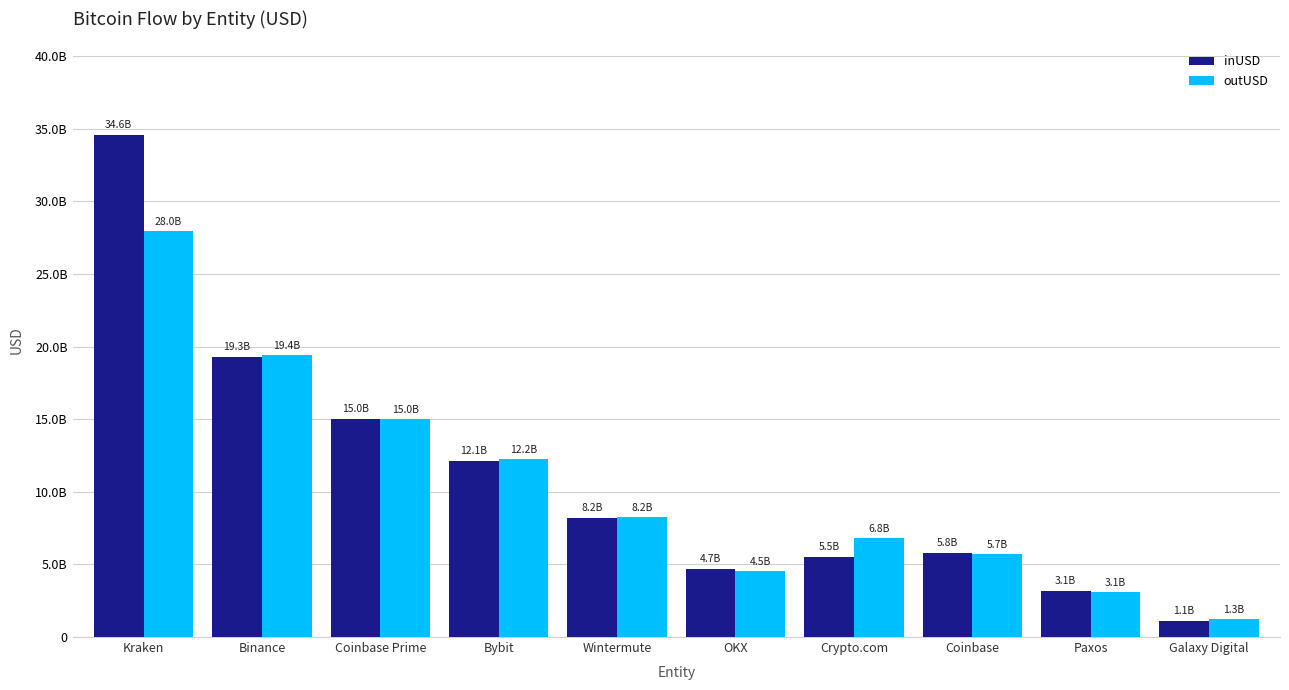

What is the value of the inUSD bar at the 9th from the left?

3134188656.7